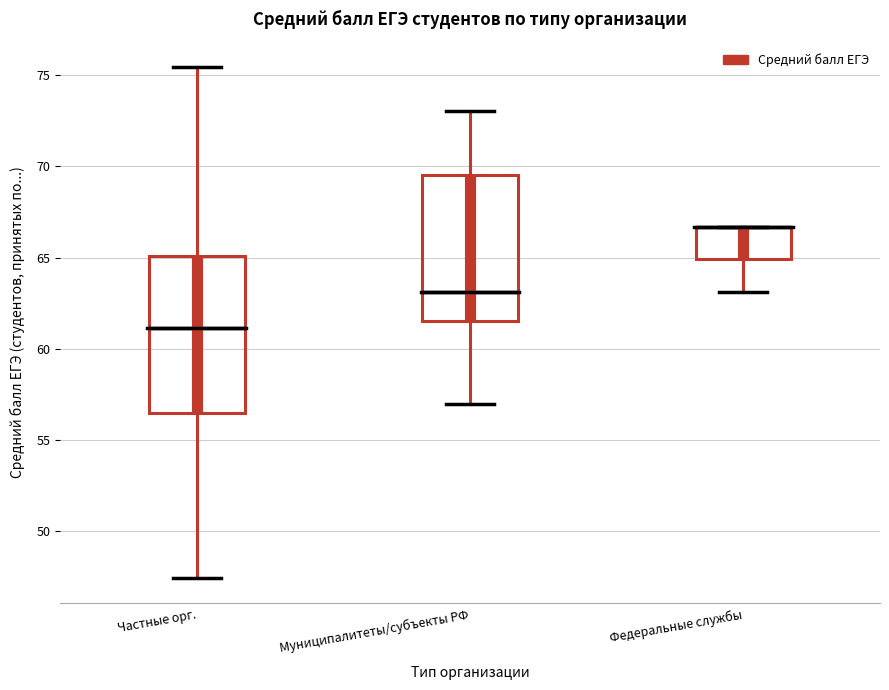

Comparing the boxes themselves (not the whiskers), which one is the tallest?

Частные орг.